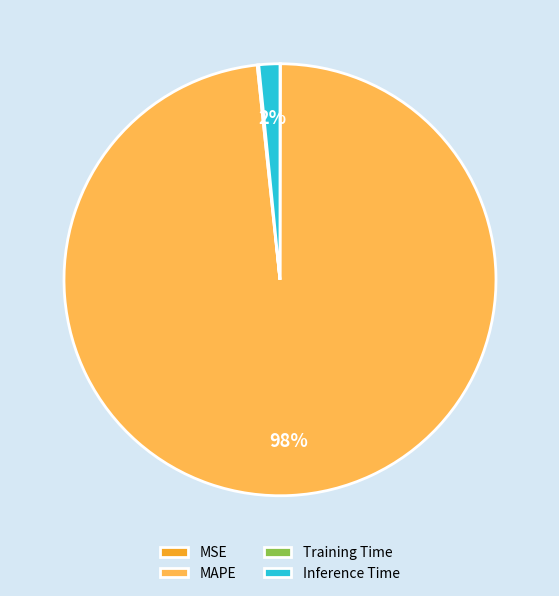

Which category has the biggest portion of the pie?

MAPE